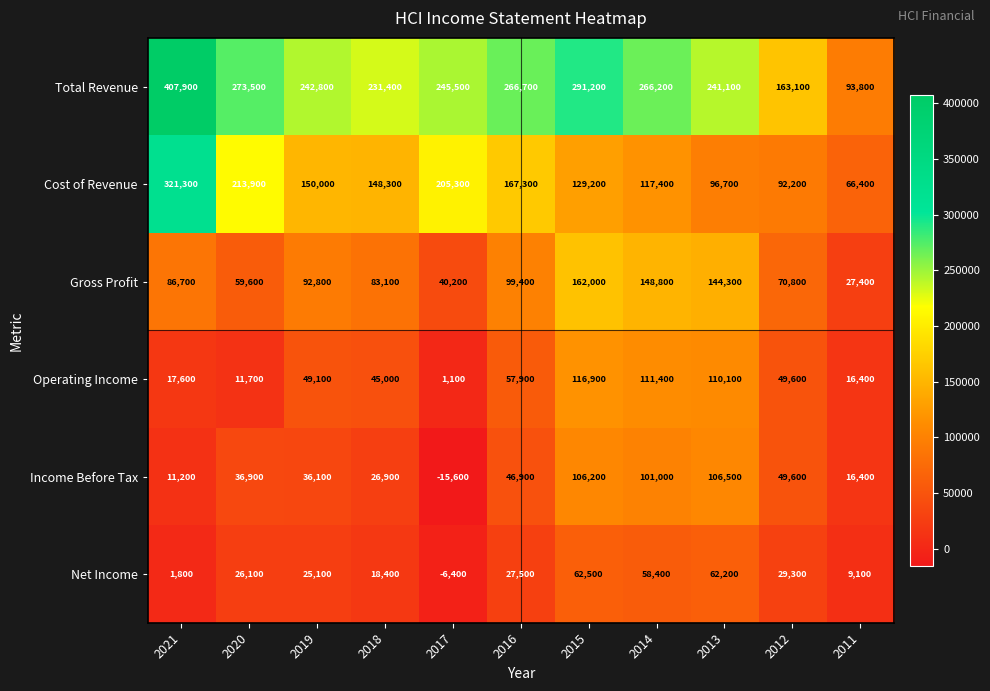

List the series in order of their peak value, lowest first.

Net Income, Income Before Tax, Operating Income, Gross Profit, Cost of Revenue, Total Revenue